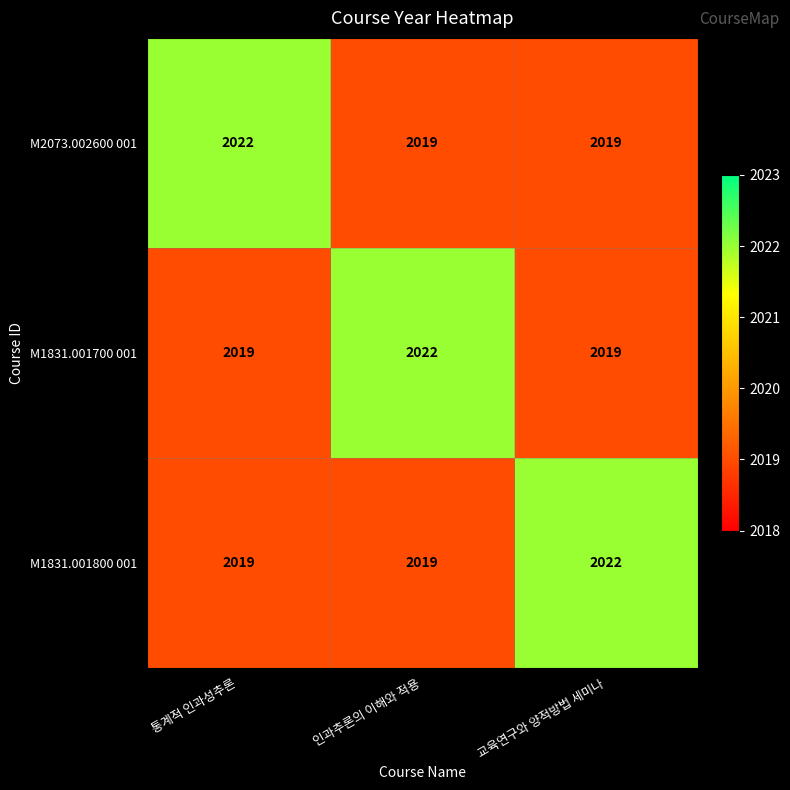

What is the maximum value for M2073.002600 001?

2022